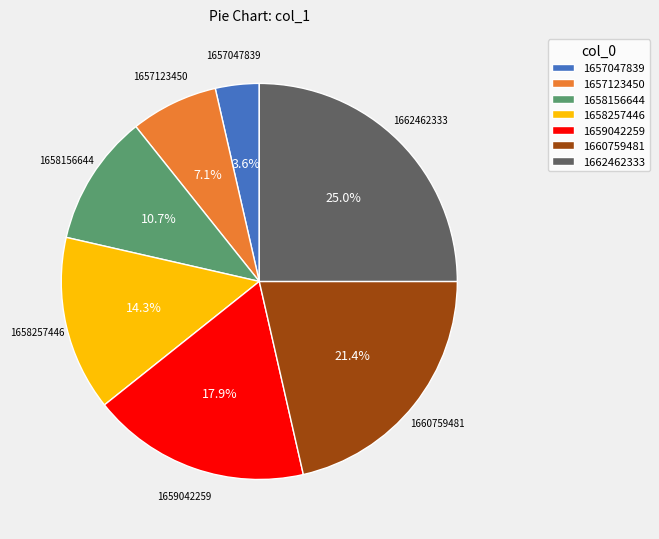

Which slice is the smallest?

1657047839